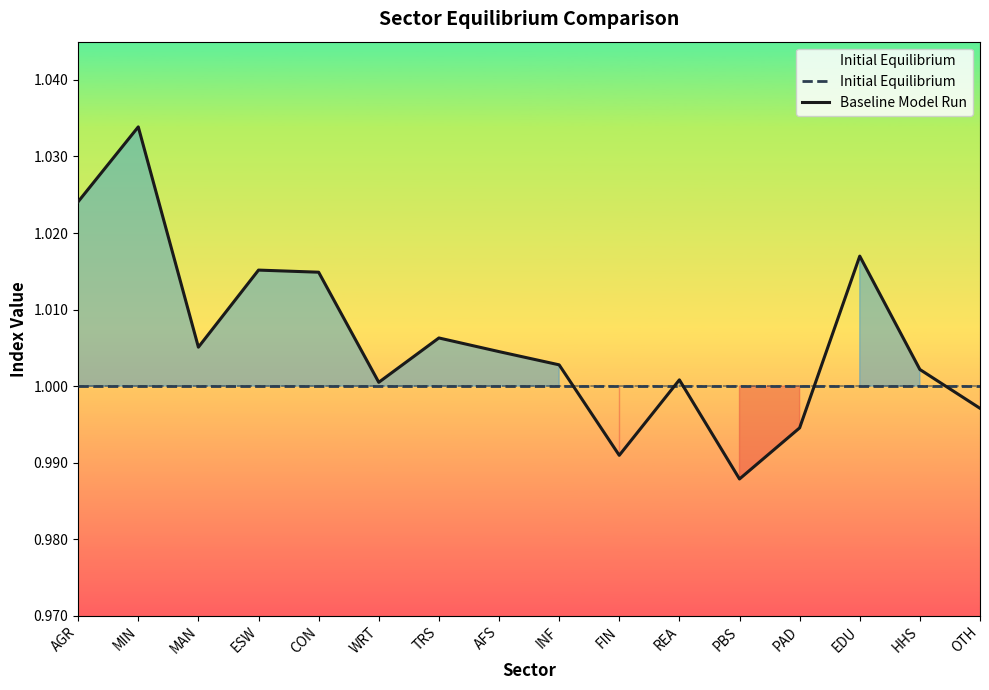

At how many categories does at least one series exceed 1?

12